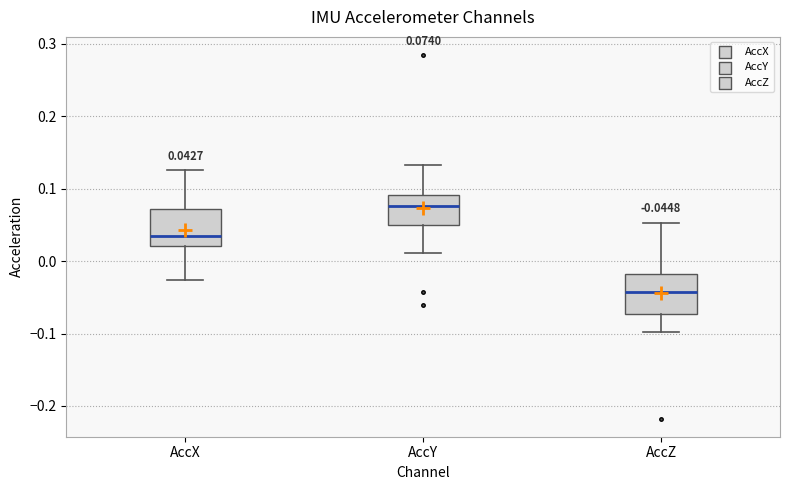

Which box's median line is the lowest?

AccZ